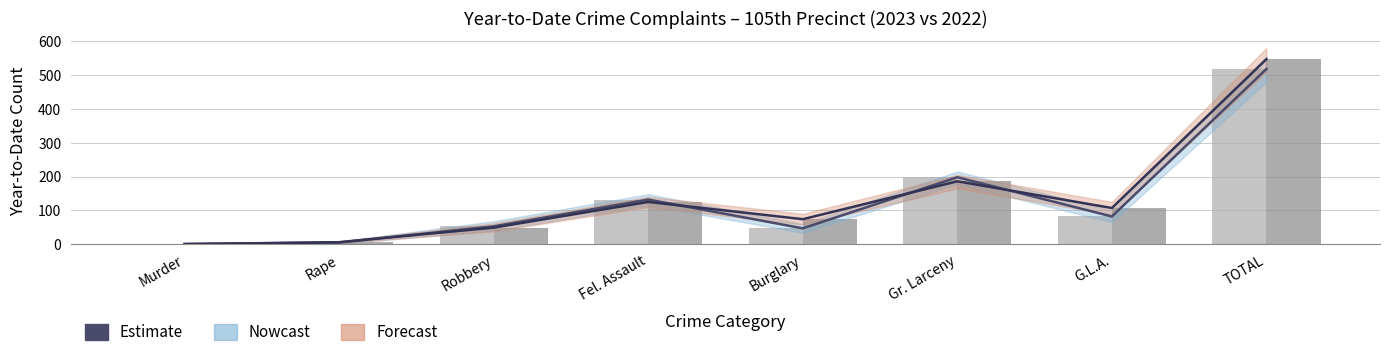

The YTD 2023 (bars) series shows 74 at Burglary. True or false?

True